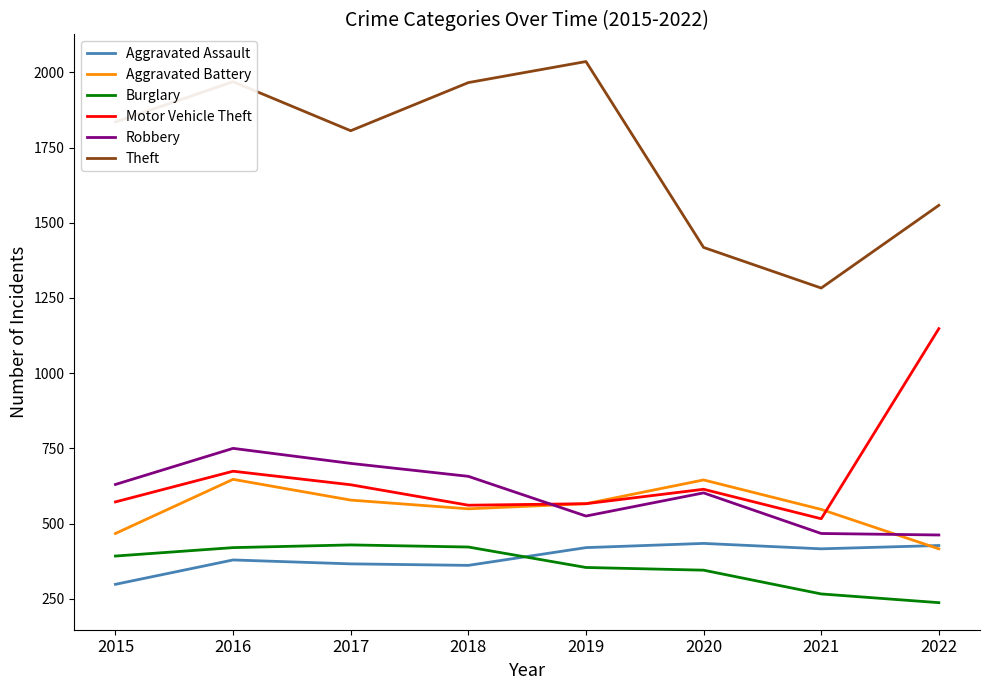

Does the chart display data point markers on the line(s)?

No